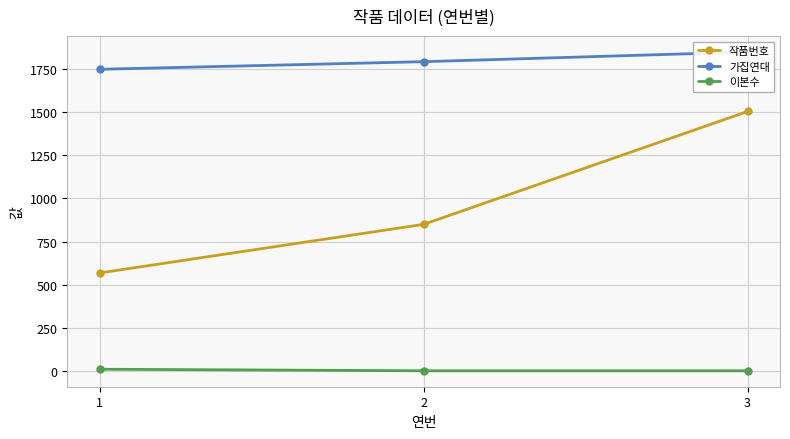

The 작품번호 series shows 850 at 2. True or false?

True